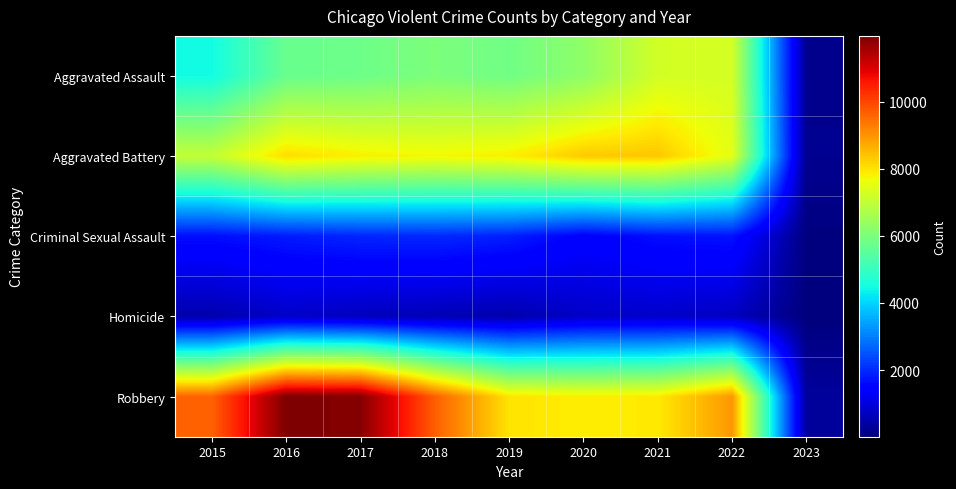

Which has a higher value, 2015 or 2022?

2022